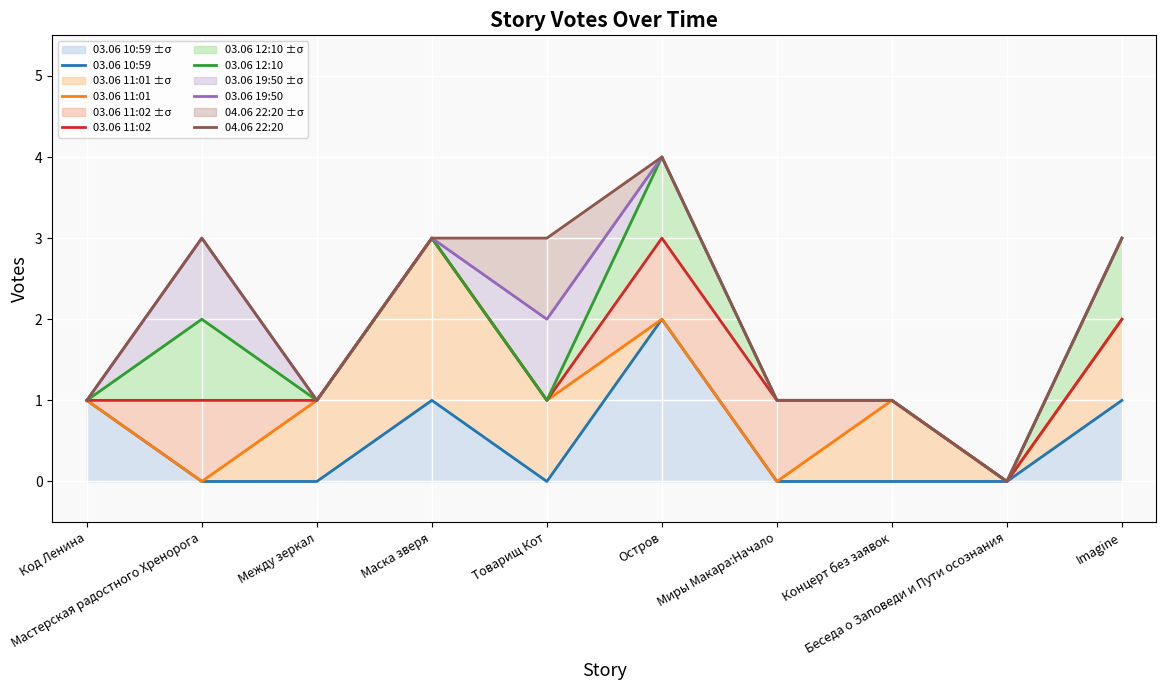

The value of 03.06 11:02 at Остров is 3. True or false?

True